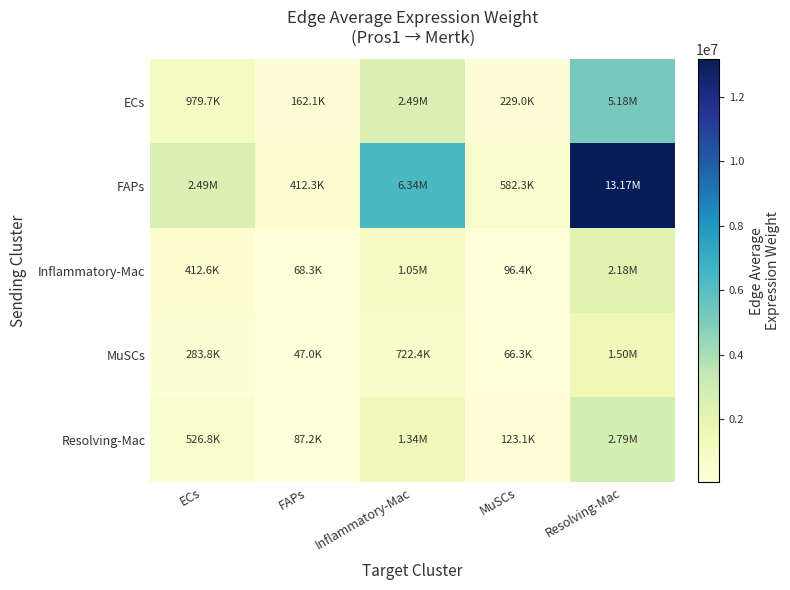

Reading right to left, transcribe all the data shown in this chart.

ECs: Resolving-Mac=5179360.0	MuSCs=228966.7	Inflammatory-Mac=2493568.0	FAPs=162121.6	ECs=979716.4
FAPs: Resolving-Mac=13172607.2	MuSCs=582328.3	Inflammatory-Mac=6341863.0	FAPs=412322.0	ECs=2491701.5
Inflammatory-Mac: Resolving-Mac=2181458.9	MuSCs=96436.9	Inflammatory-Mac=1050248.7	FAPs=68282.9	ECs=412640.0
MuSCs: Resolving-Mac=1500444.5	MuSCs=66330.9	Inflammatory-Mac=722378.9	FAPs=46966.1	ECs=283820.8
Resolving-Mac: Resolving-Mac=2785119.1	MuSCs=123123.2	Inflammatory-Mac=1340876.8	FAPs=87178.3	ECs=526827.0